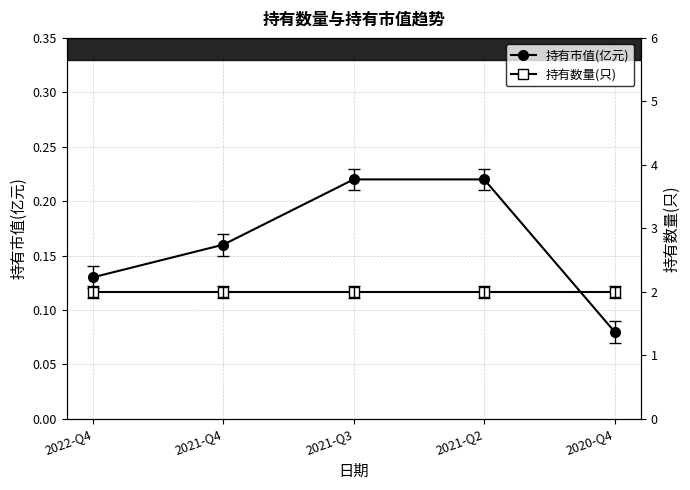

True or false: 持有市值(亿元) and 持有数量(只) cross at least once.

False